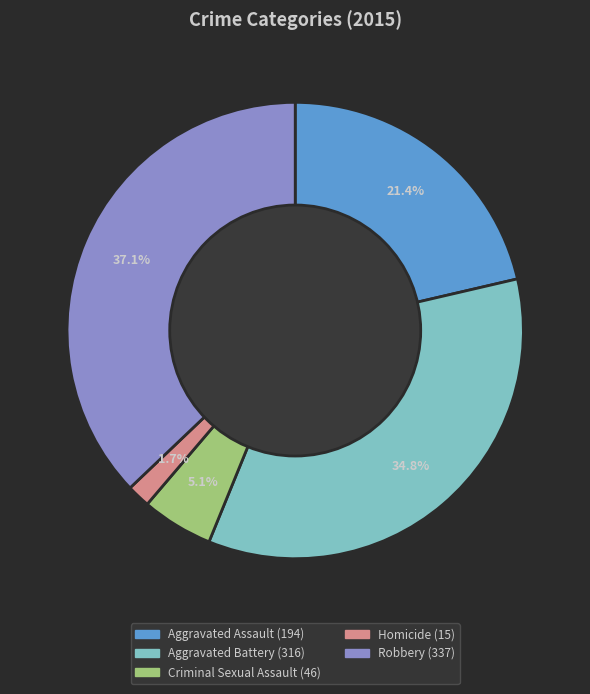

How many segments does this pie chart have?

5